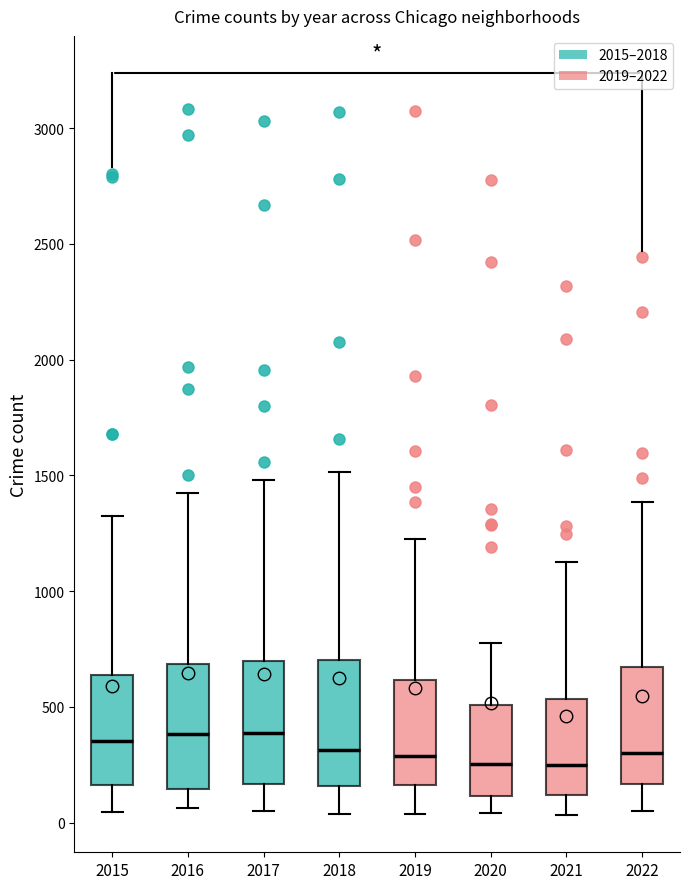

Where does the upper whisker of the box at x = 2019 end on the y-axis? The values are not printed on the chart, so give them approximately, as read against the axis.

1250